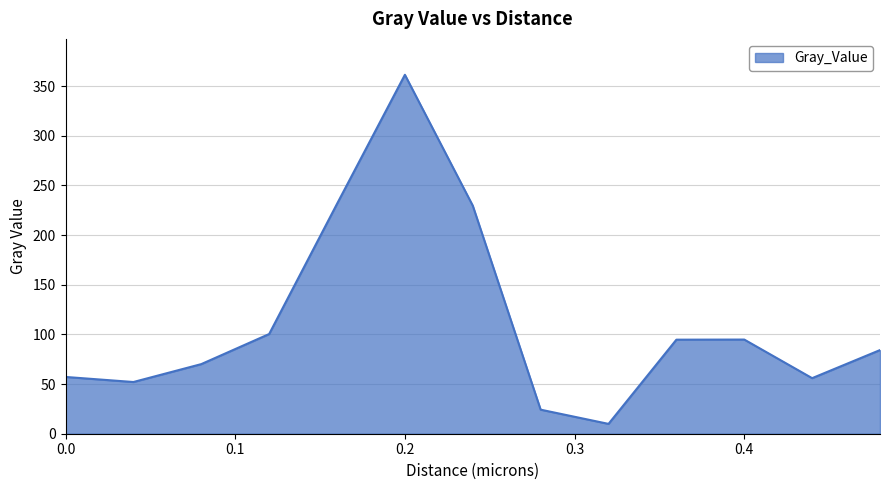

What is the greatest value displayed?

361.4